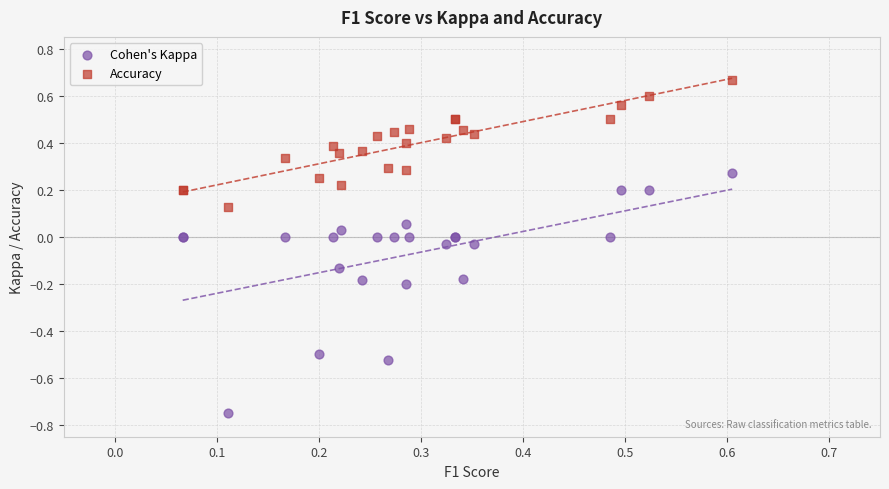

What are all the series names shown in the legend?

Cohen's Kappa, Accuracy